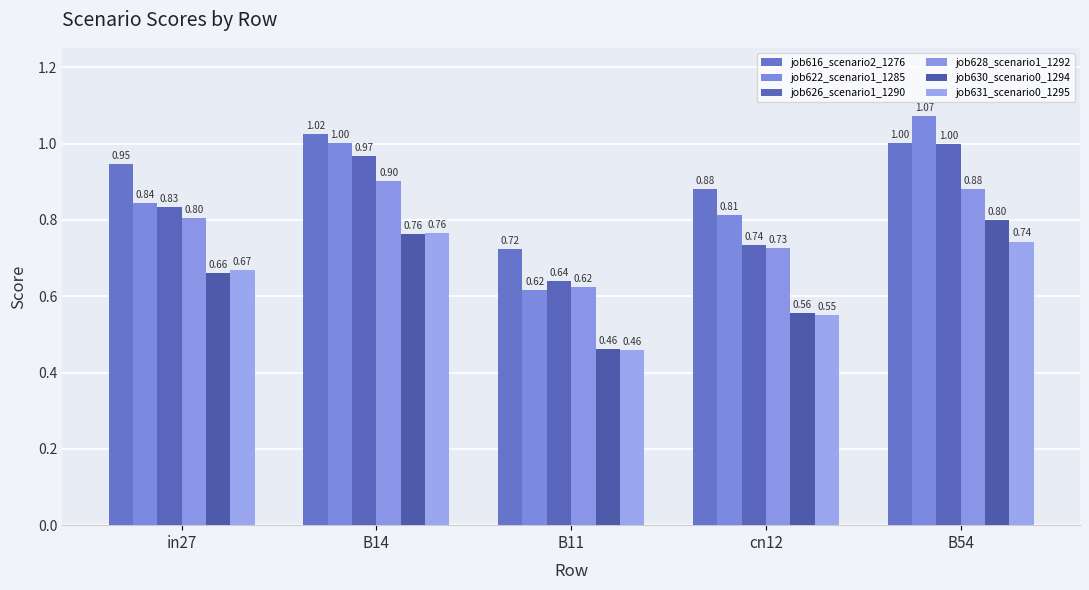

Reading left to right, extract all data points from this chart.

job616_scenario2_1276: 0.9	1.0	0.7	0.9	1.0
job622_scenario1_1285: 0.8	1.0	0.6	0.8	1.1
job626_scenario1_1290: 0.8	1.0	0.6	0.7	1.0
job628_scenario1_1292: 0.8	0.9	0.6	0.7	0.9
job630_scenario0_1294: 0.7	0.8	0.5	0.6	0.8
job631_scenario0_1295: 0.7	0.8	0.5	0.5	0.7